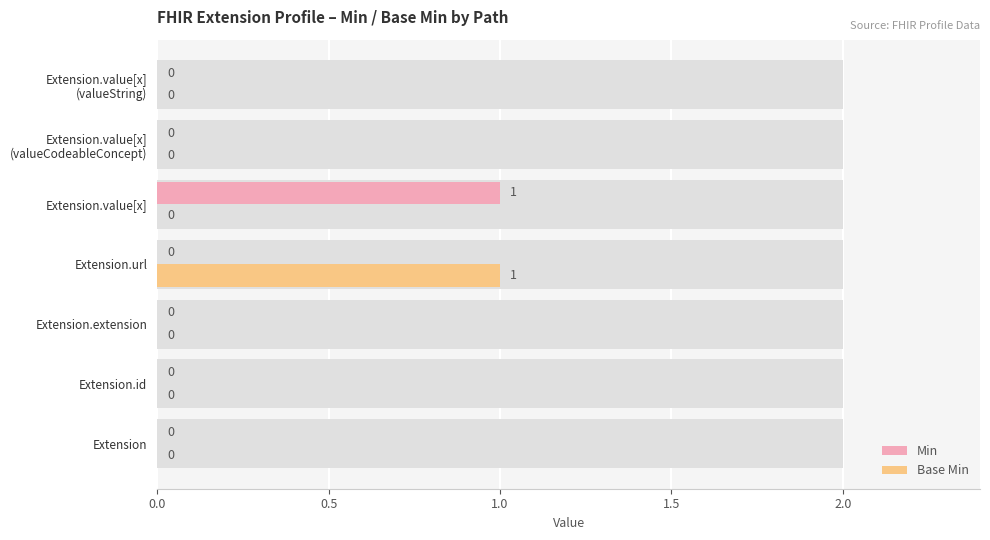

At how many categories does at least one series exceed 0?

2